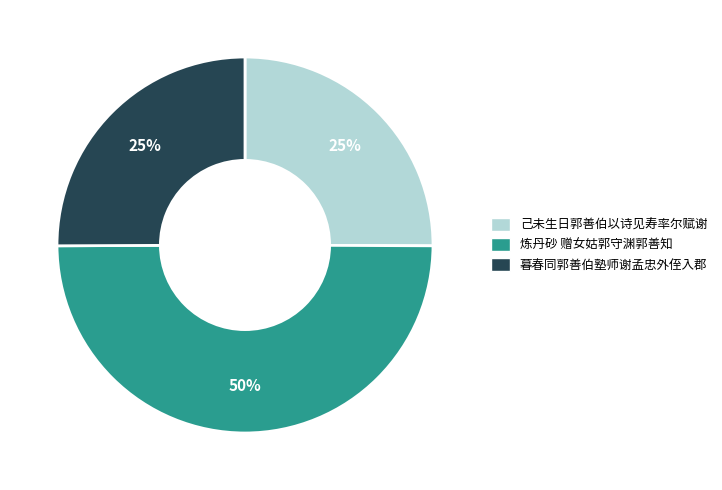

What is the largest slice in the pie chart?

炼丹砂 赠女姑郭守渊郭善知